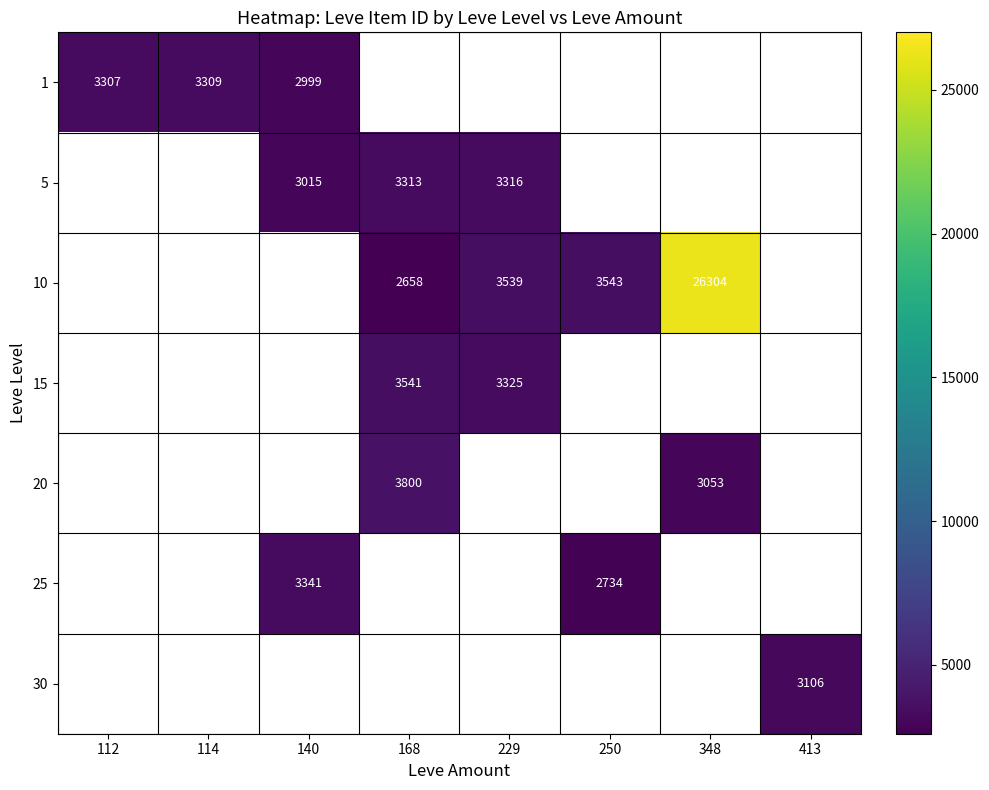

The 5 series shows 5293 at 229. True or false?

False